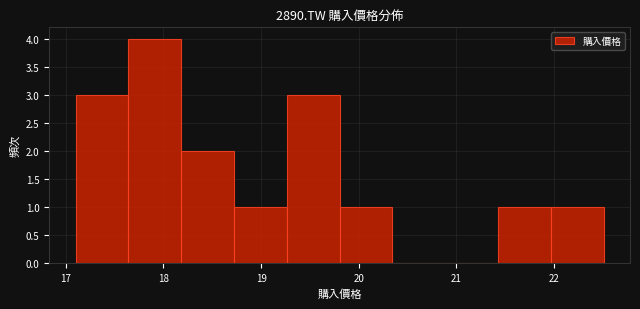

Reading left to right, list every bar in this chart as the range it spans on the x-axis followed by its height. Neither the bar edges nor the heights are printed on the chart, so give them approximately, as read against the axes.

17.1 to 17.6: 3
17.6 to 18.2: 4
18.2 to 18.7: 2
18.7 to 19.3: 1
19.3 to 19.8: 3
19.8 to 20.3: 1
20.3 to 20.9: 0
20.9 to 21.4: 0
21.4 to 22.0: 1
22.0 to 22.5: 1